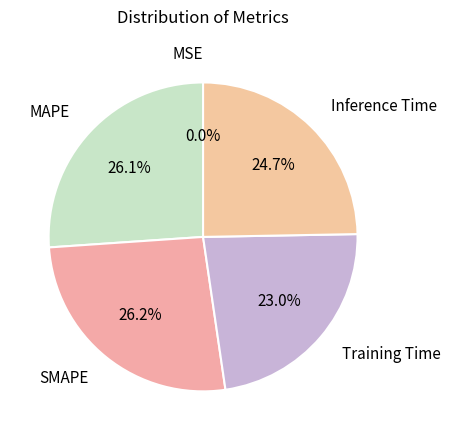

What portion of the pie excludes MAPE?

73.9%